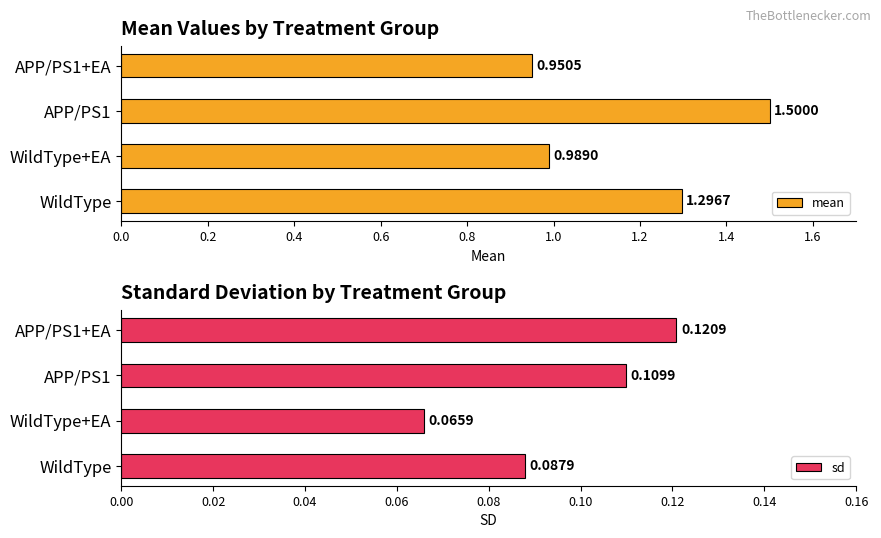

The sd series shows 0.2 at APP/PS1. True or false?

False